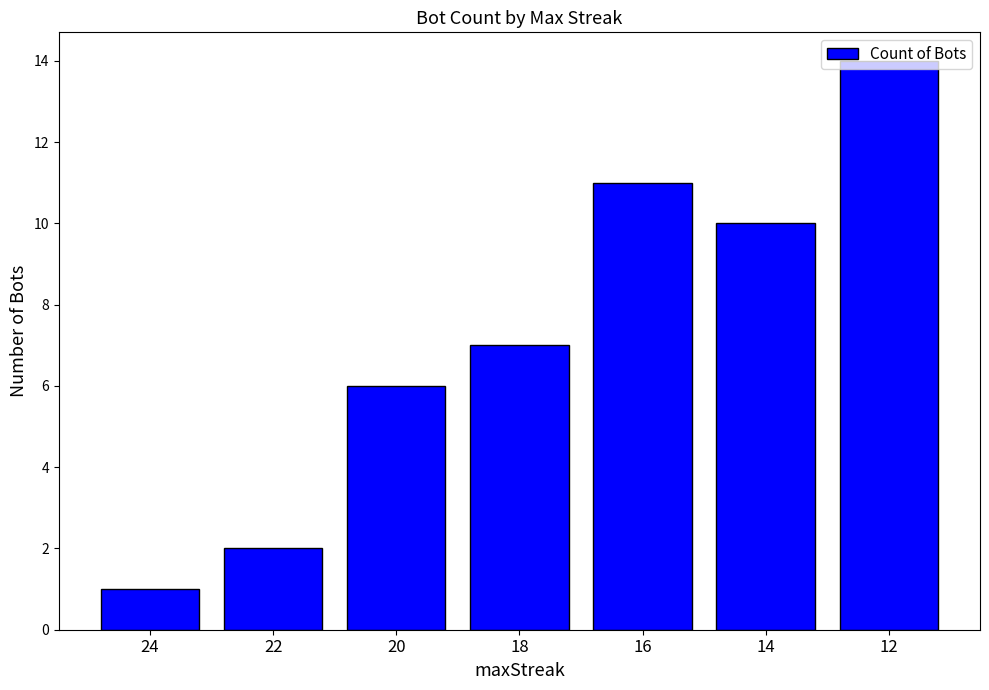

What is the greatest value displayed?

14